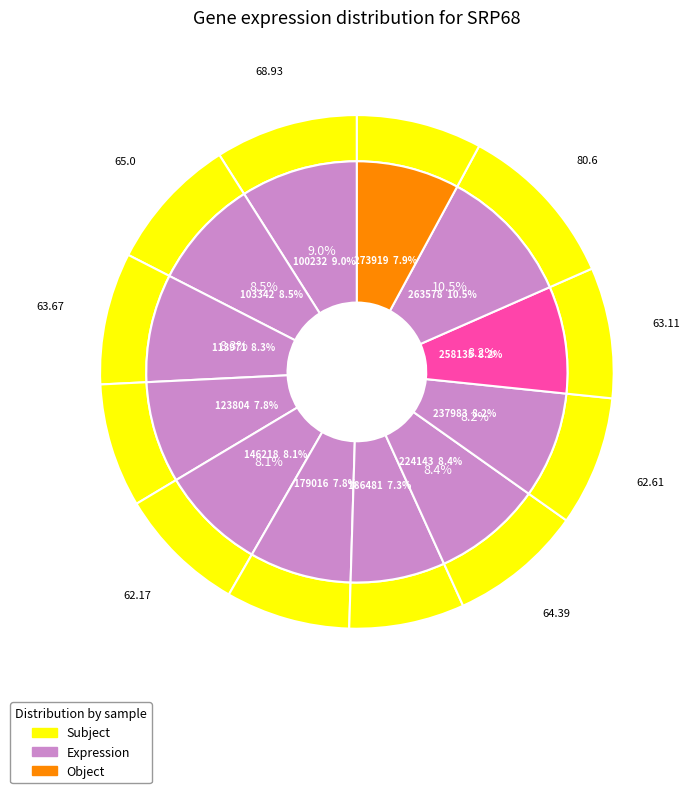

To the nearest percent, what is the difference between the largest and smallest slice percentages?

3%